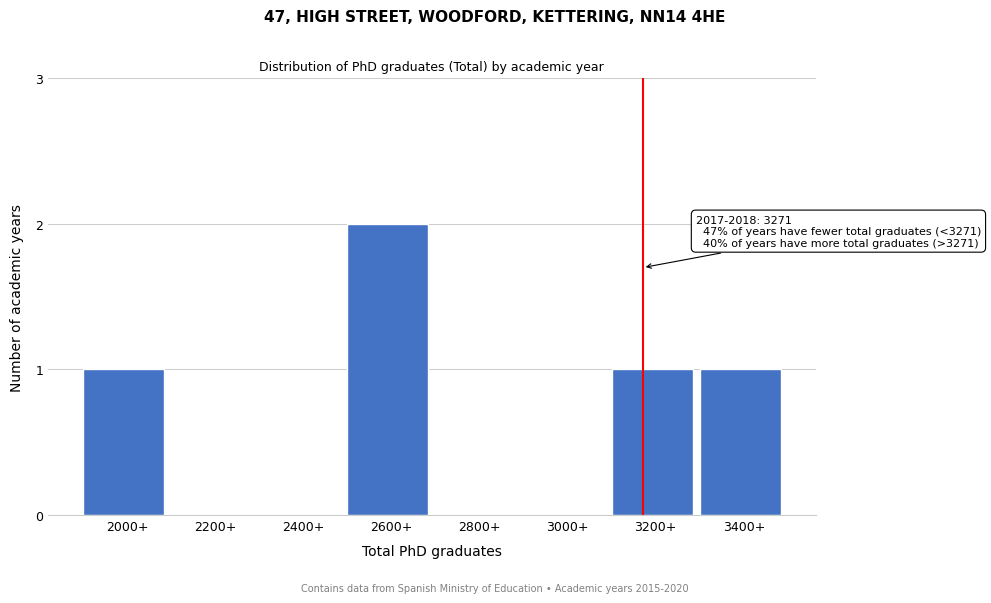

Reading left to right, transcribe all the data shown in this chart.

2000+=1	2200+=0	2400+=0	2600+=2	2800+=0	3000+=0	3200+=1	3400+=1